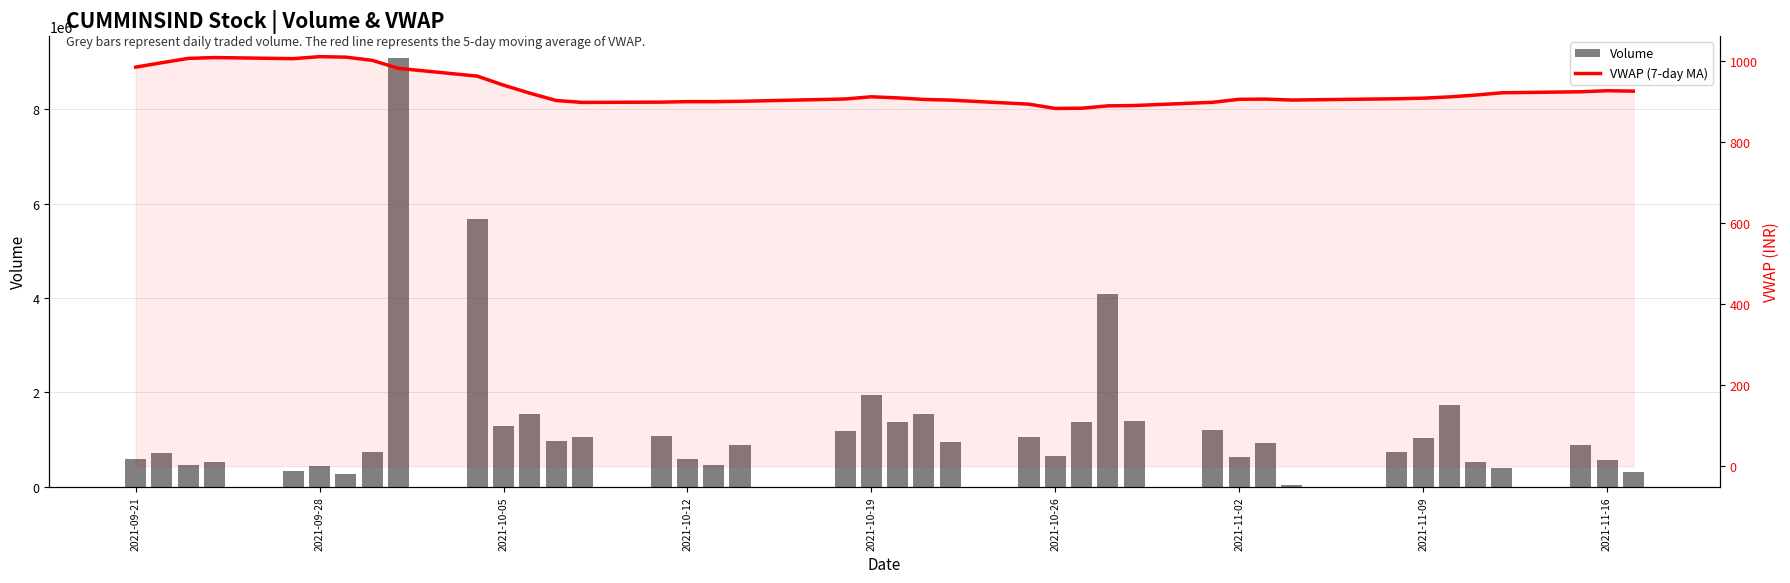

Reading right to left, what are all the values shown in this chart?

Volume: 322082.0	579065.0	876359.0	398802.0	527215.0	1736346.0	1040287.0	734400.0	34666.0	933131.0	624307.0	1211268.0	1394234.0	4091480.0	1374702.0	654920.0	1048967.0	956330.0	1543769.0	1384833.0	1935874.0	1187657.0	890689.0	456620.0	594370.0	1083385.0	1057034.0	978399.0	1533500.0	1292721.0	5686783.0	9096073.0	744956.0	270602.0	438399.0	335525.0	533414.0	454649.0	710873.0	600629.0
VWAP (7-day MA): 925.2	926.2	923.6	921.1	915.5	910.9	907.8	906.3	903.2	905.5	905.0	897.7	889.7	888.8	883.0	882.5	893.0	903.1	904.7	908.5	911.2	905.8	900.1	899.2	899.3	898.0	897.3	902.1	920.1	939.9	962.1	981.3	1001.1	1009.0	1010.2	1005.3	1007.9	1005.9	995.4	984.4